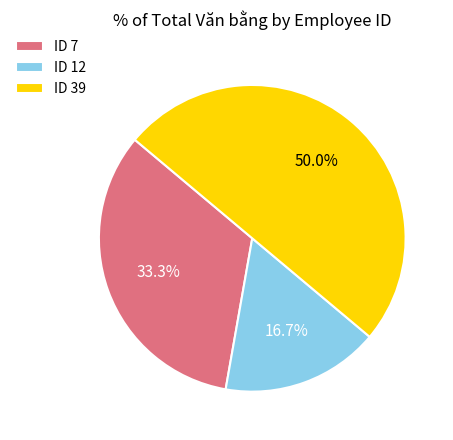

Which slice is the largest?

ID 39